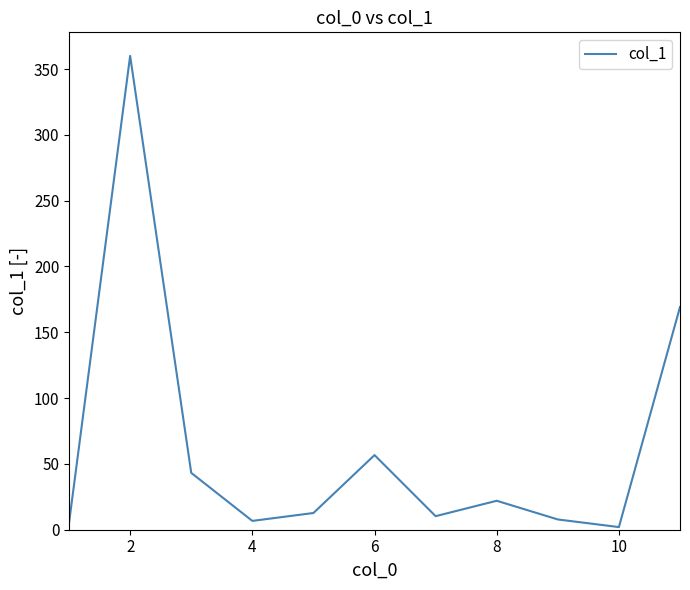

What is the greatest value displayed?

360.0